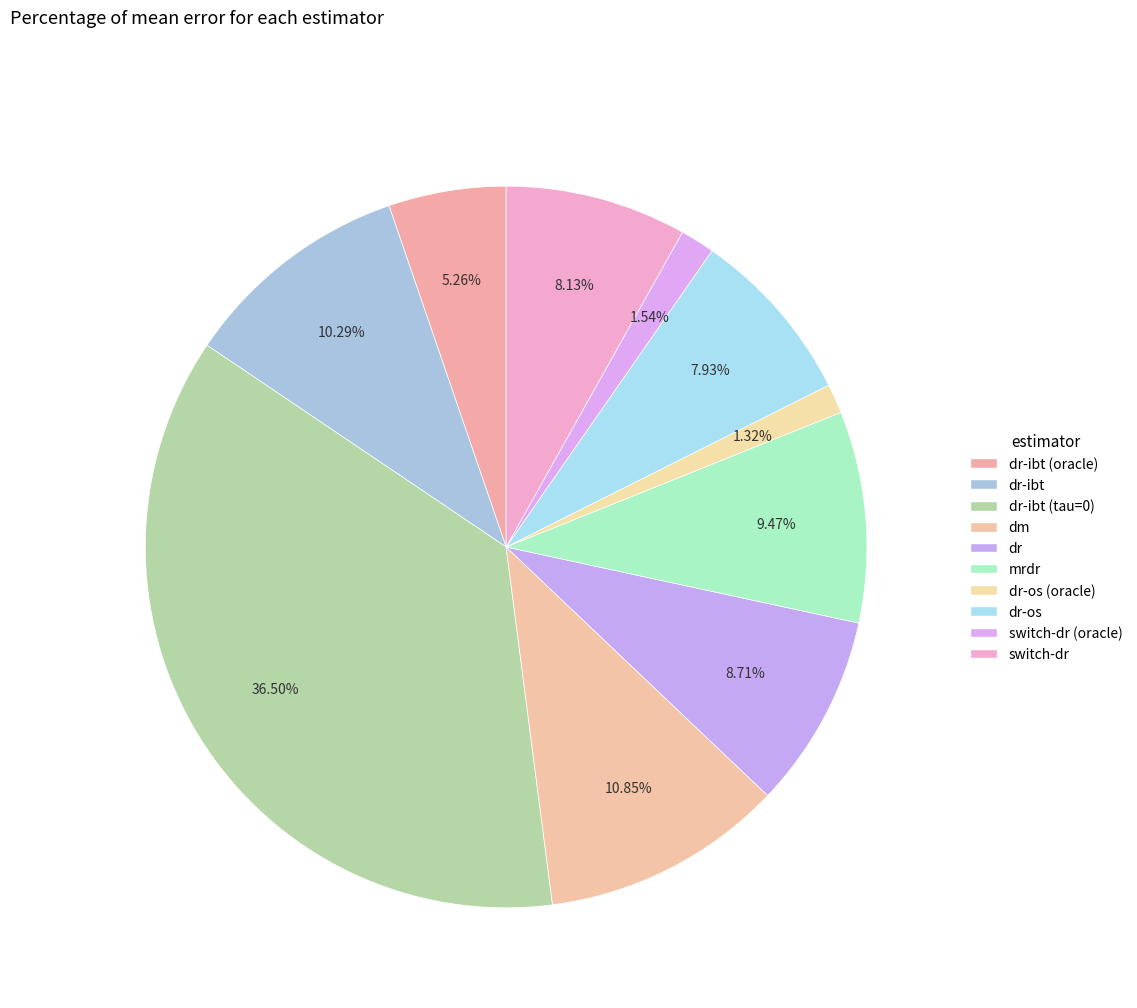

Is there any slice that represents more than half of the pie?

No